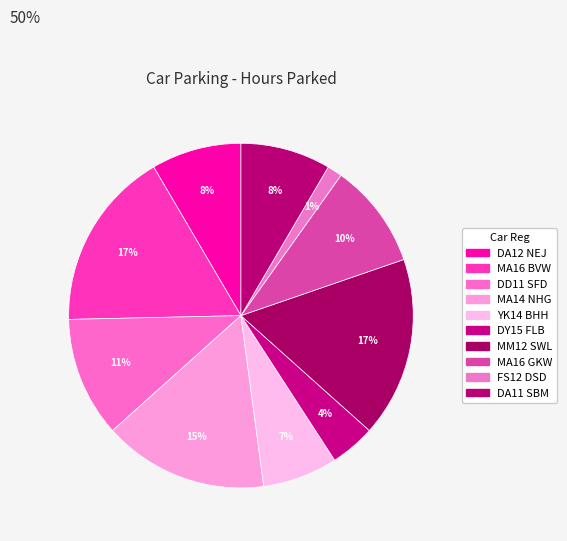

To the nearest percent, what percentage of the pie is MM12 SWL?

17%